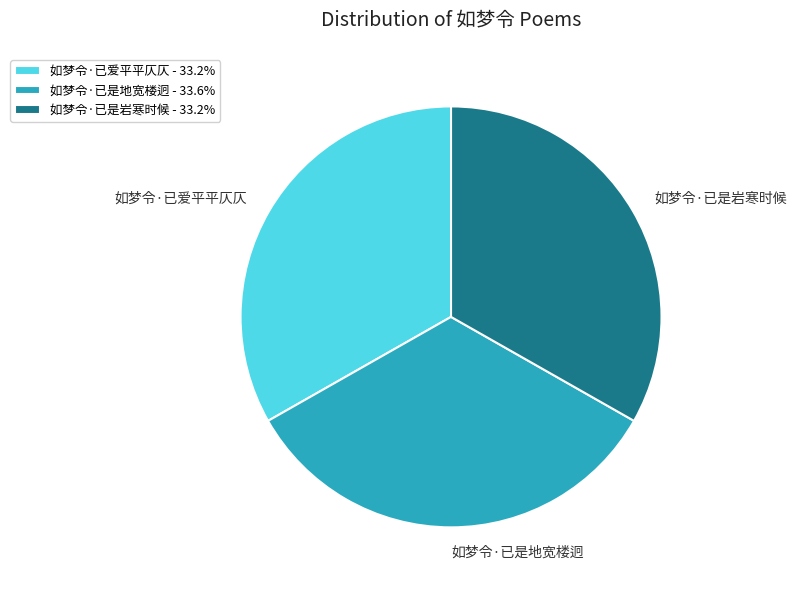

Combined, do 如梦令·已爱平平仄仄 and 如梦令·已是地宽楼迥 account for over 50%?

Yes